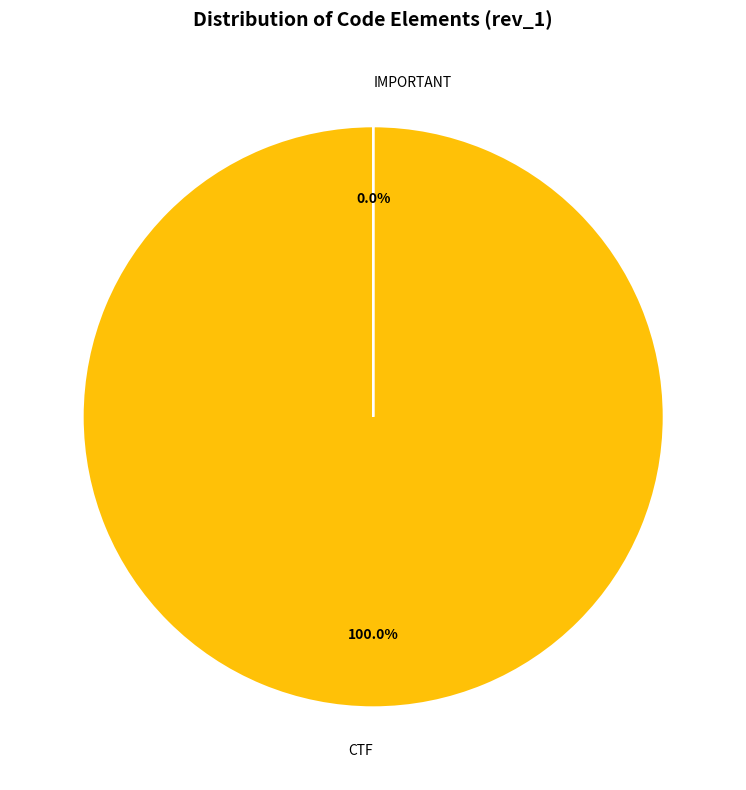

Is it true that IMPORTANT is 1% of the pie?

False